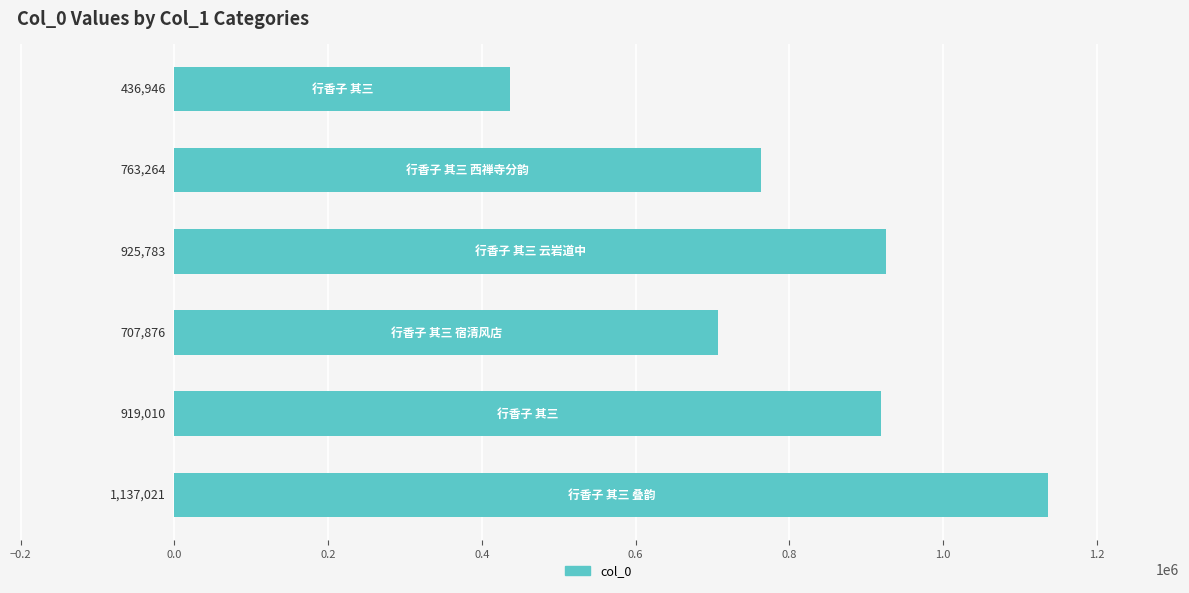

What is the value of the 2nd bar from the top?

763264